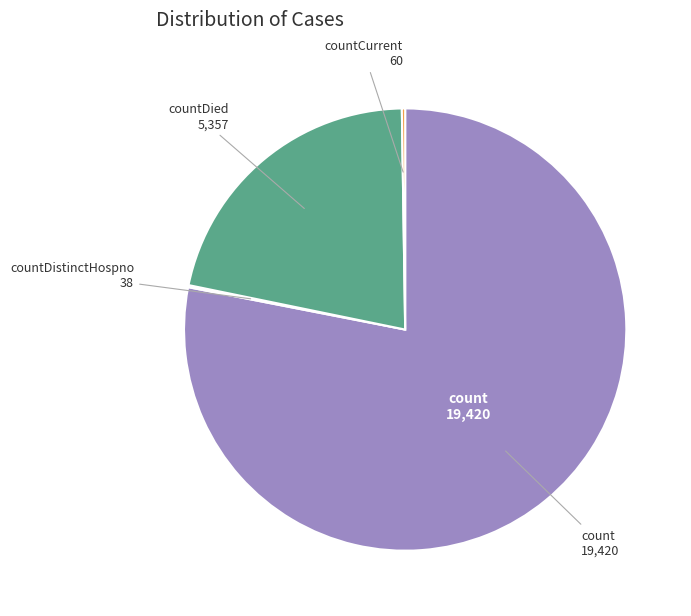

Does any single category account for the majority?

Yes